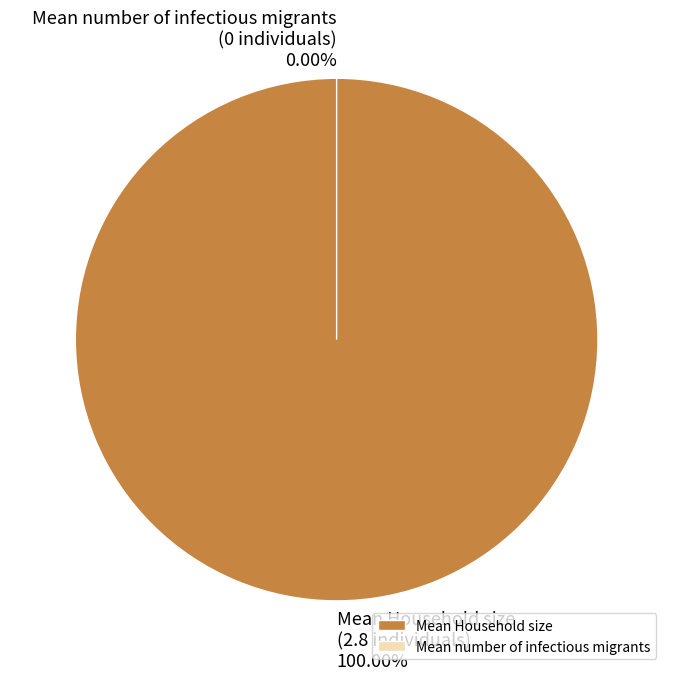

To the nearest percent, what is the average slice percentage?

50%